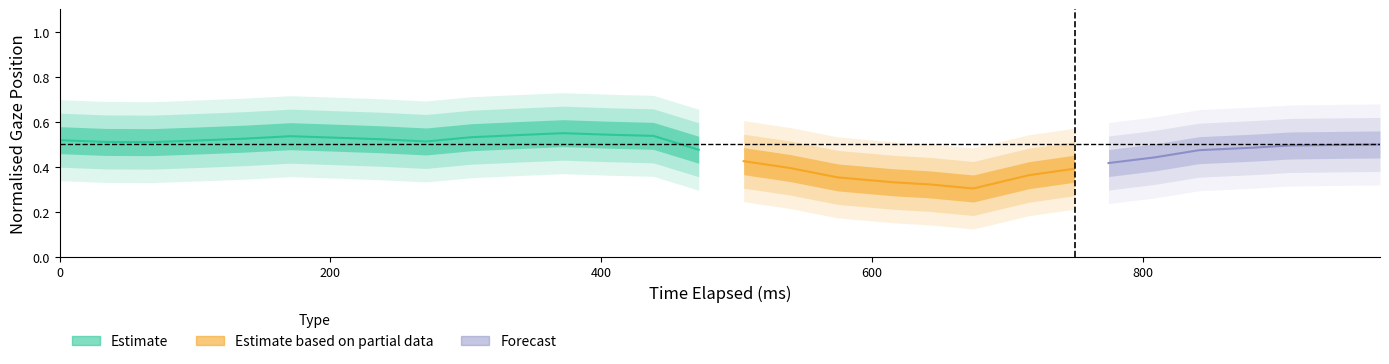

What is the value of the x_pred_normalised point at the 11th from the left?

0.3